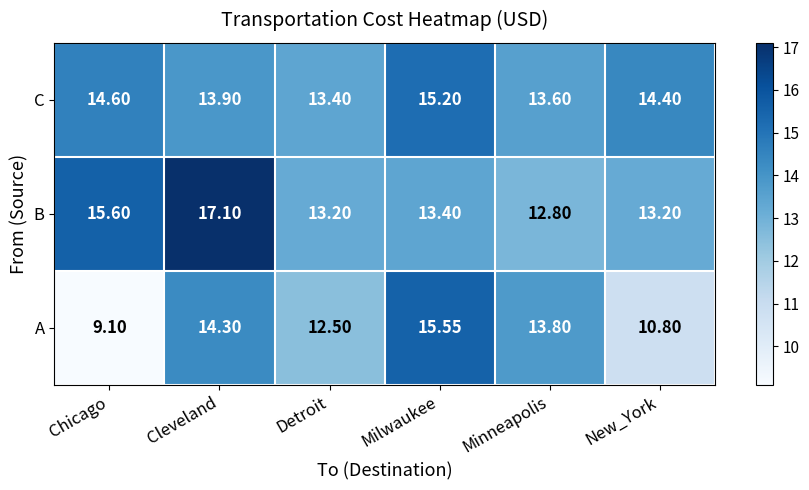

At which label does B first exceed 13?

Chicago